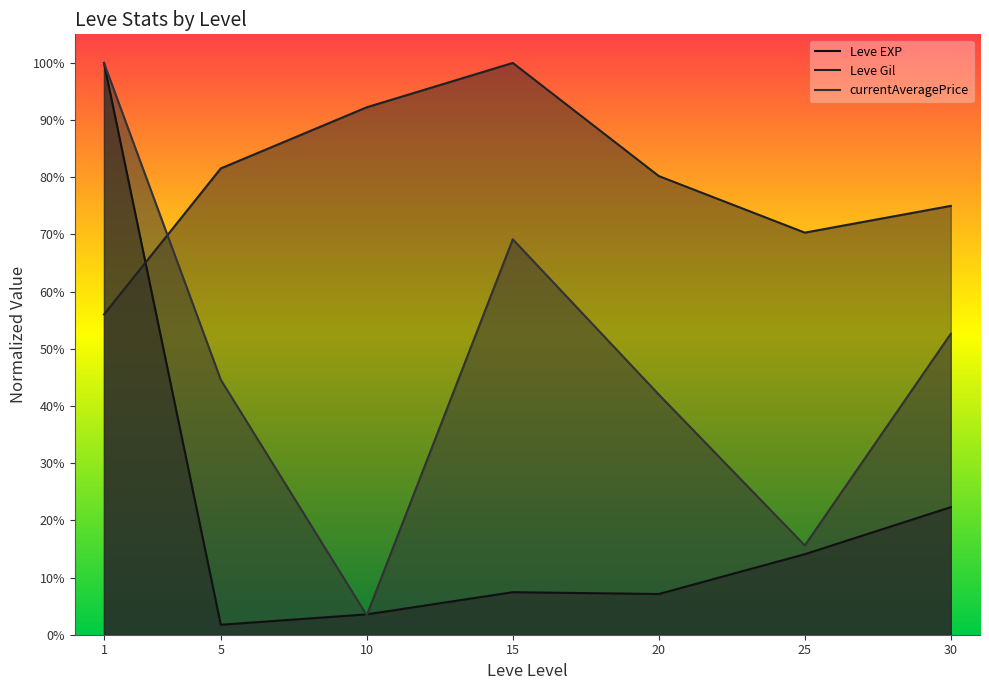

In Leve Gil, how many points are higher than both neighbors (excluding endpoints)?

1